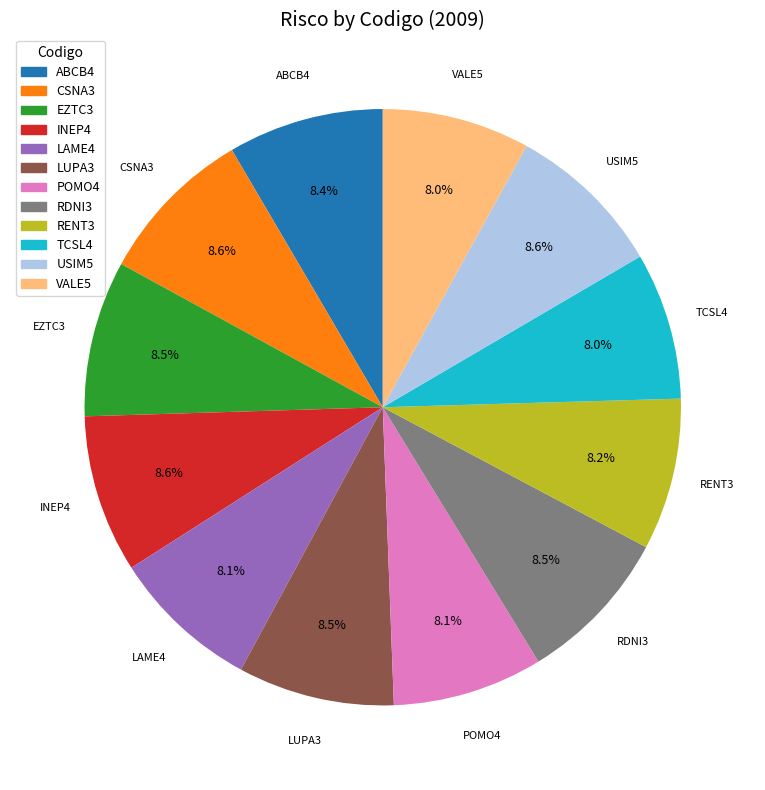

Between CSNA3 and VALE5, which is larger?

CSNA3